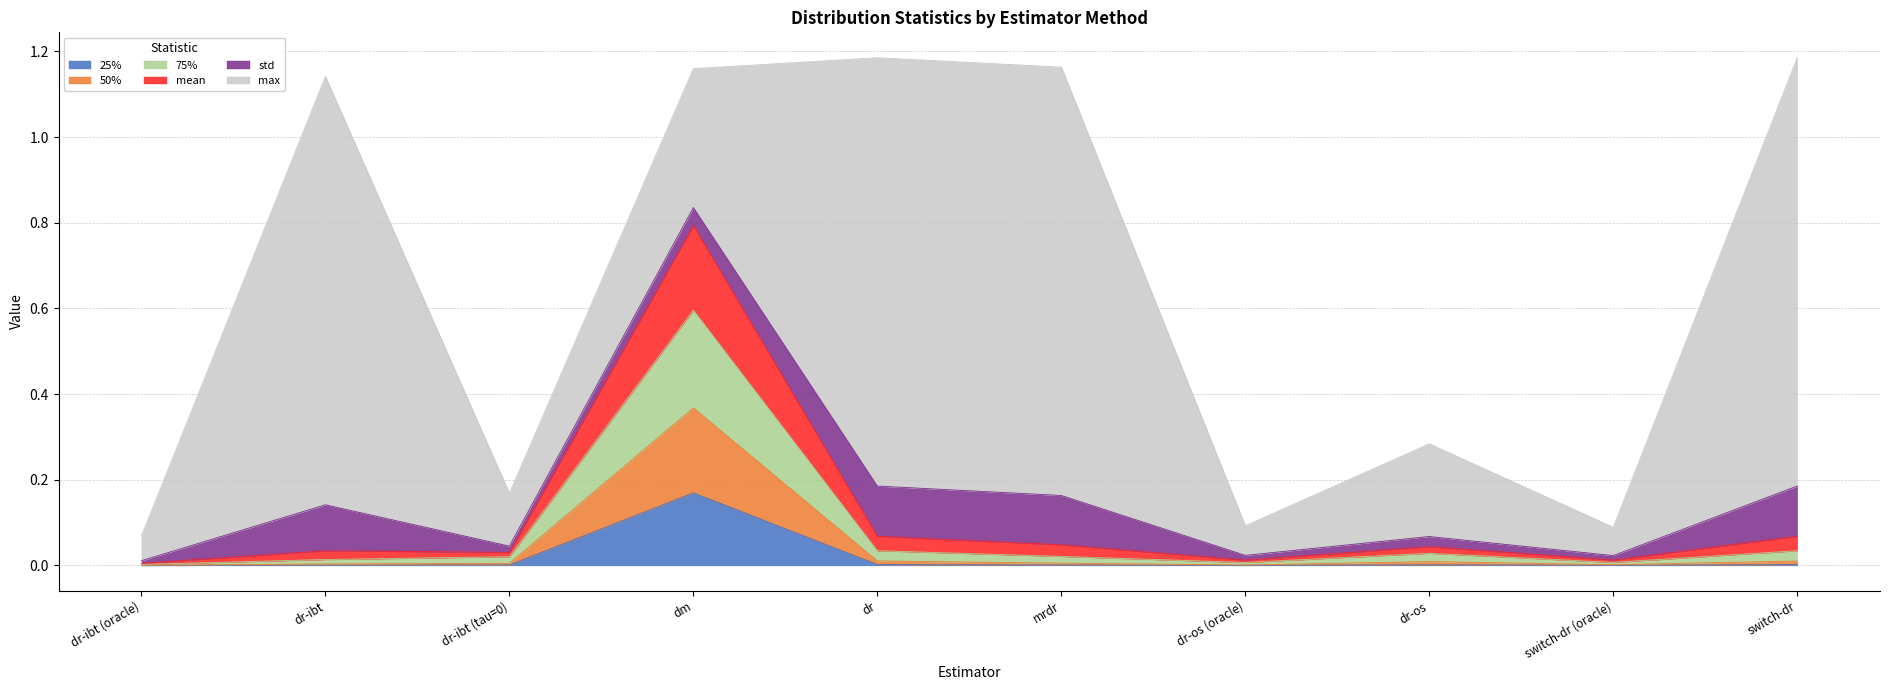

The 50% series shows 0.3 at dm. True or false?

False